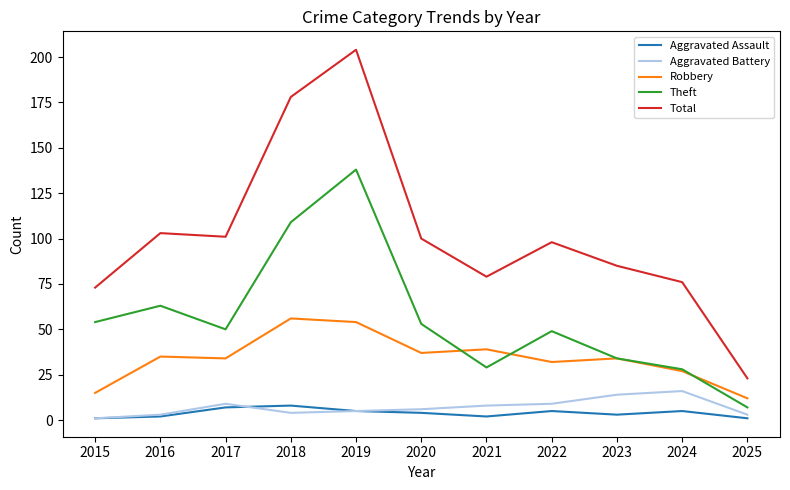

The value of Total at 2022 is 98. True or false?

True